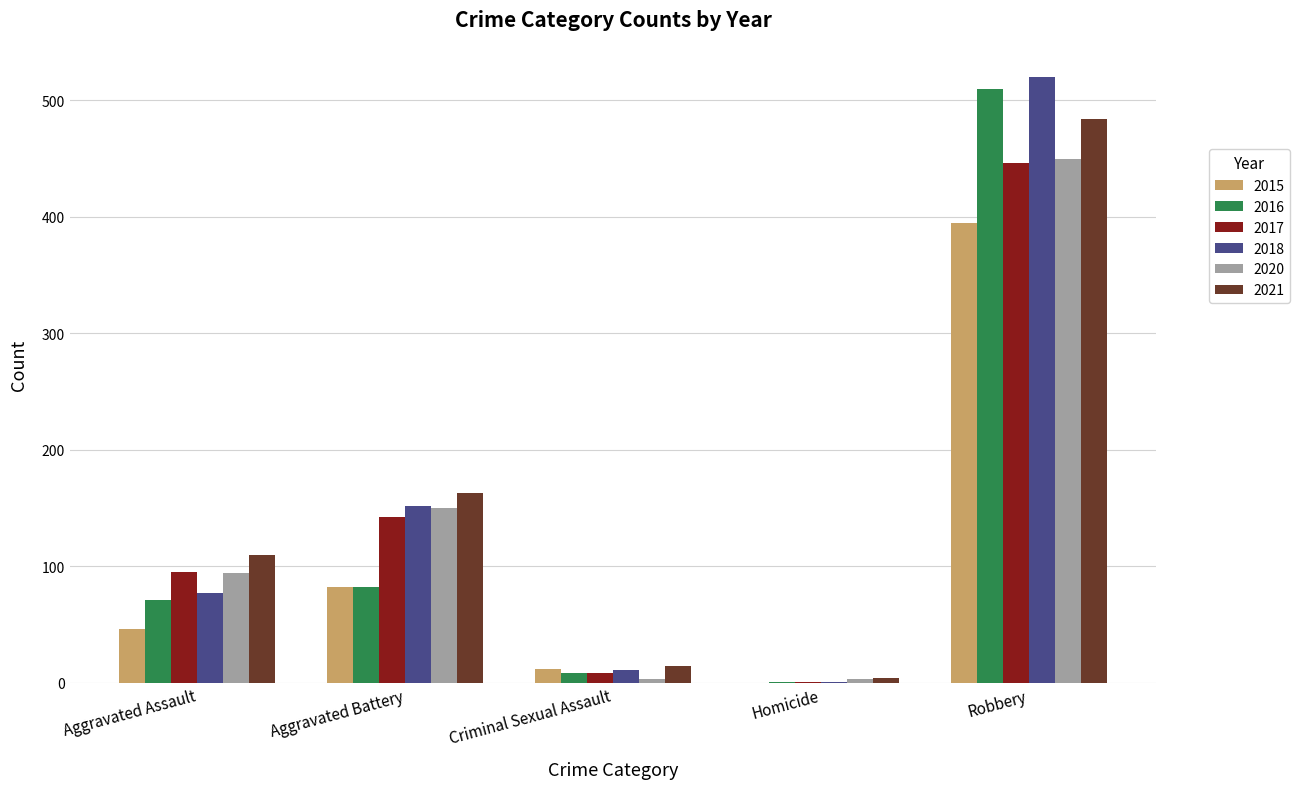

What is the total value across all series at Aggravated Battery?

771